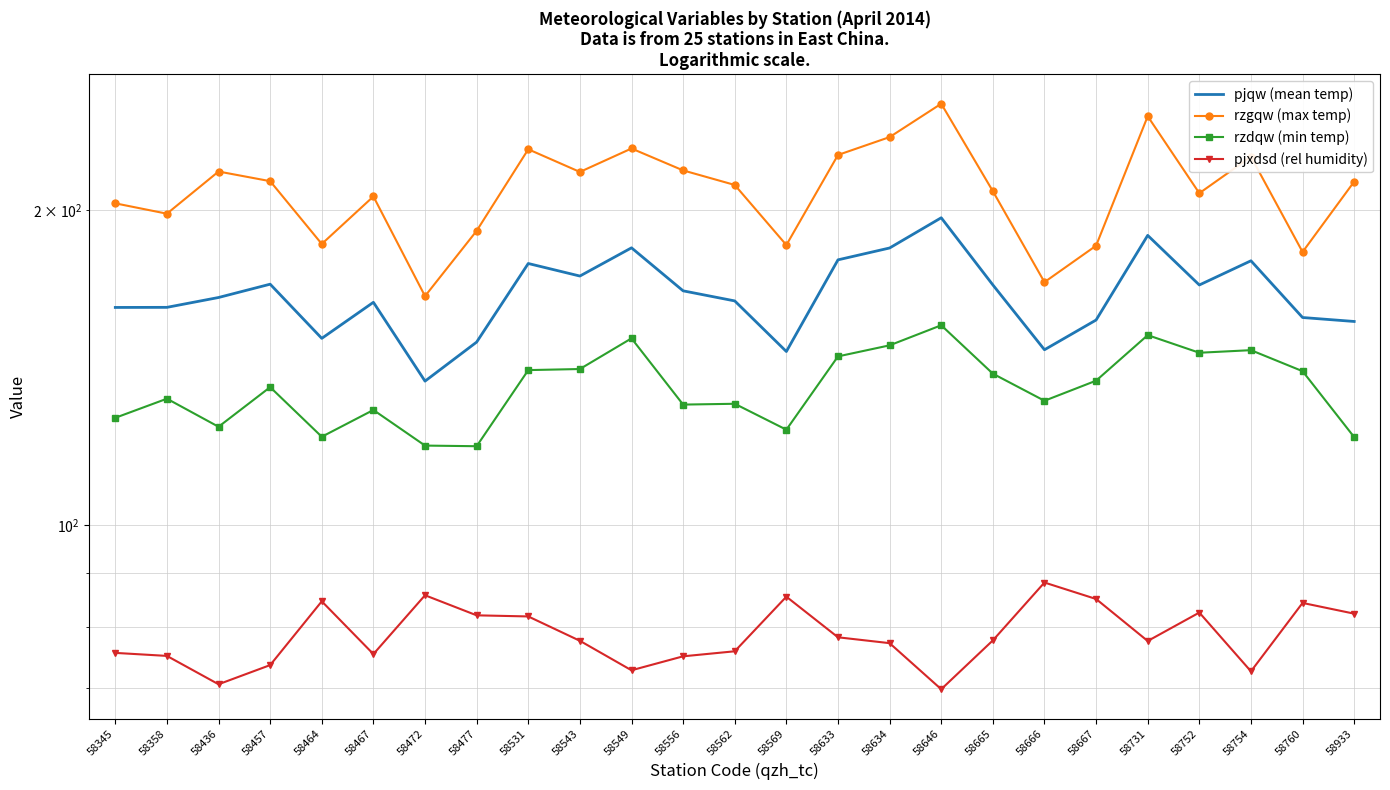

What is the difference between the maximum and second lowest values in the rzgqw (max temp) series?

81.9